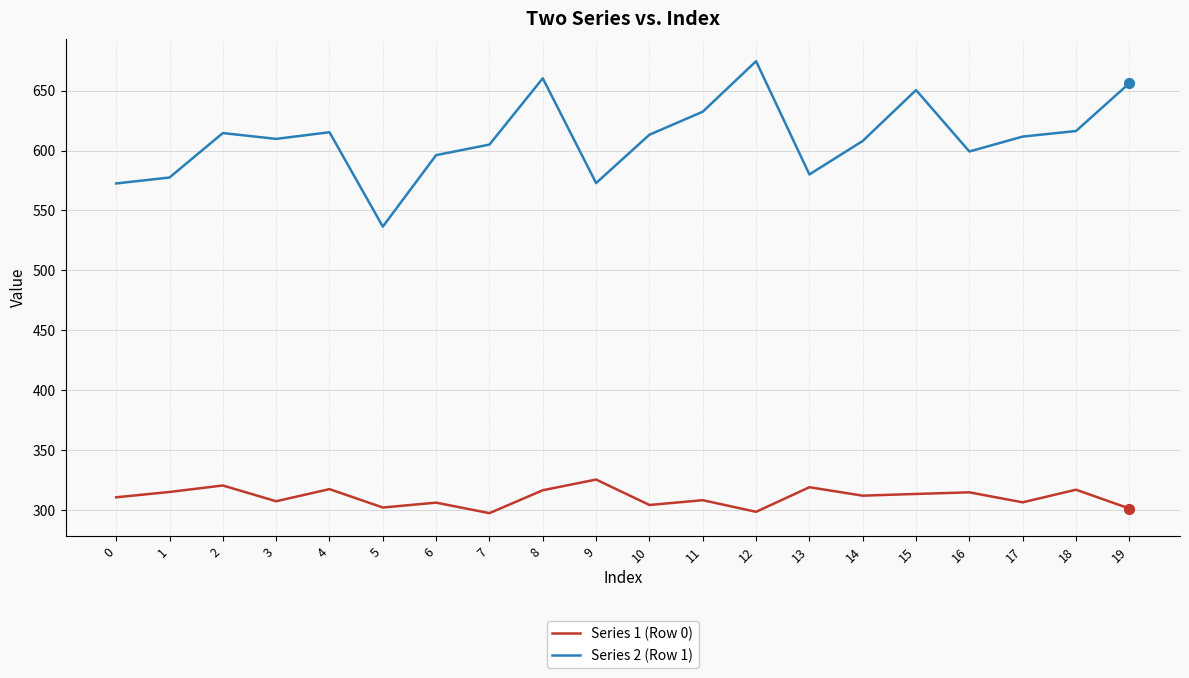

Is the value of Series 1 (Row 0) at 14 greater than the value of Series 2 (Row 1) at 7?

No